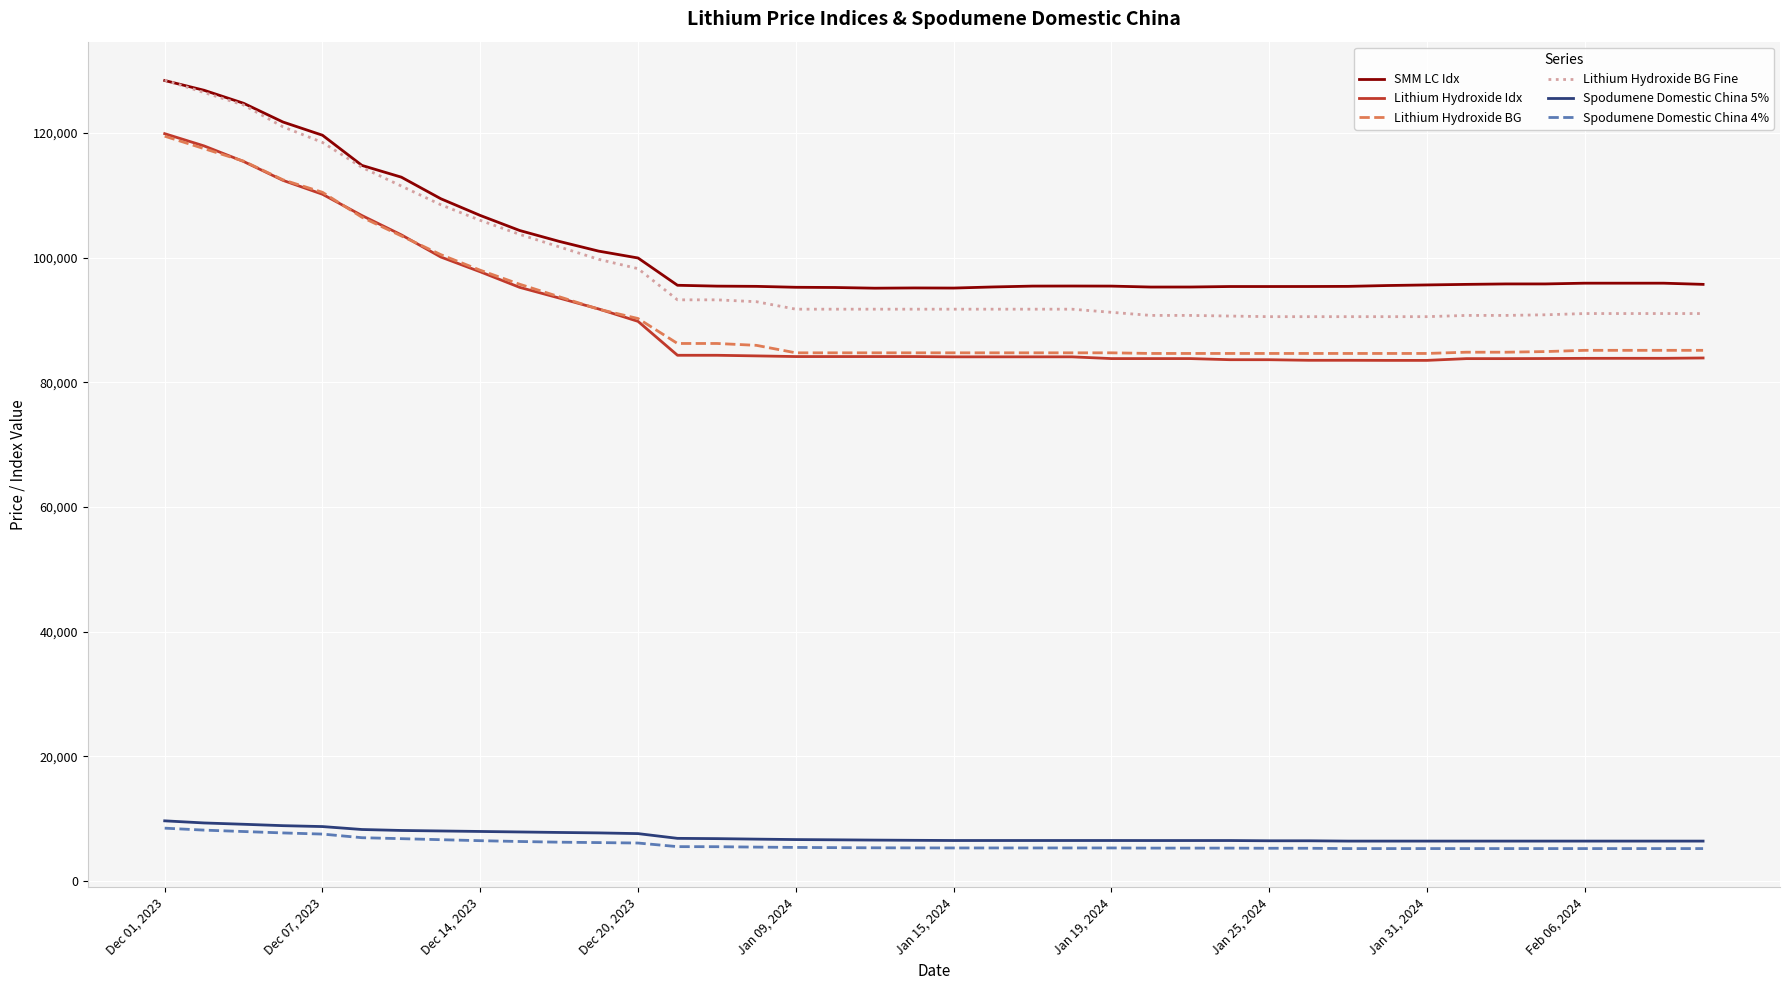

True or false: Lithium Hydroxide BG Fine and Lithium Hydroxide BG intersect in this chart.

False